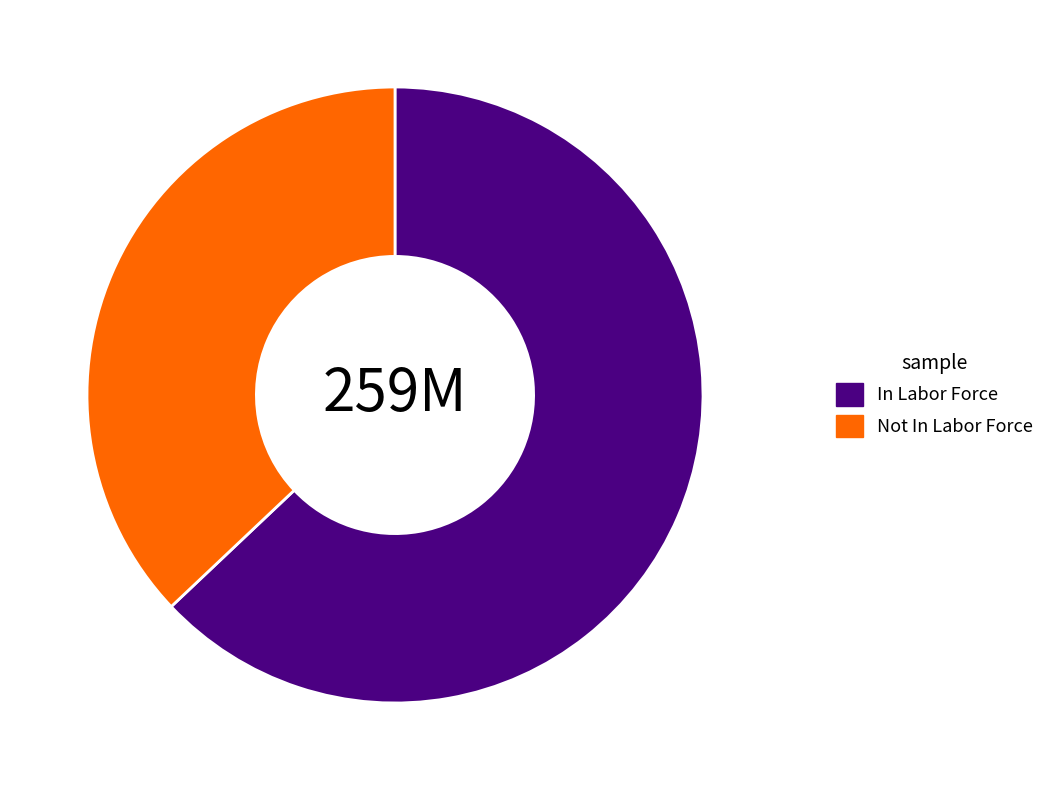

Is there any slice that represents more than half of the pie?

Yes